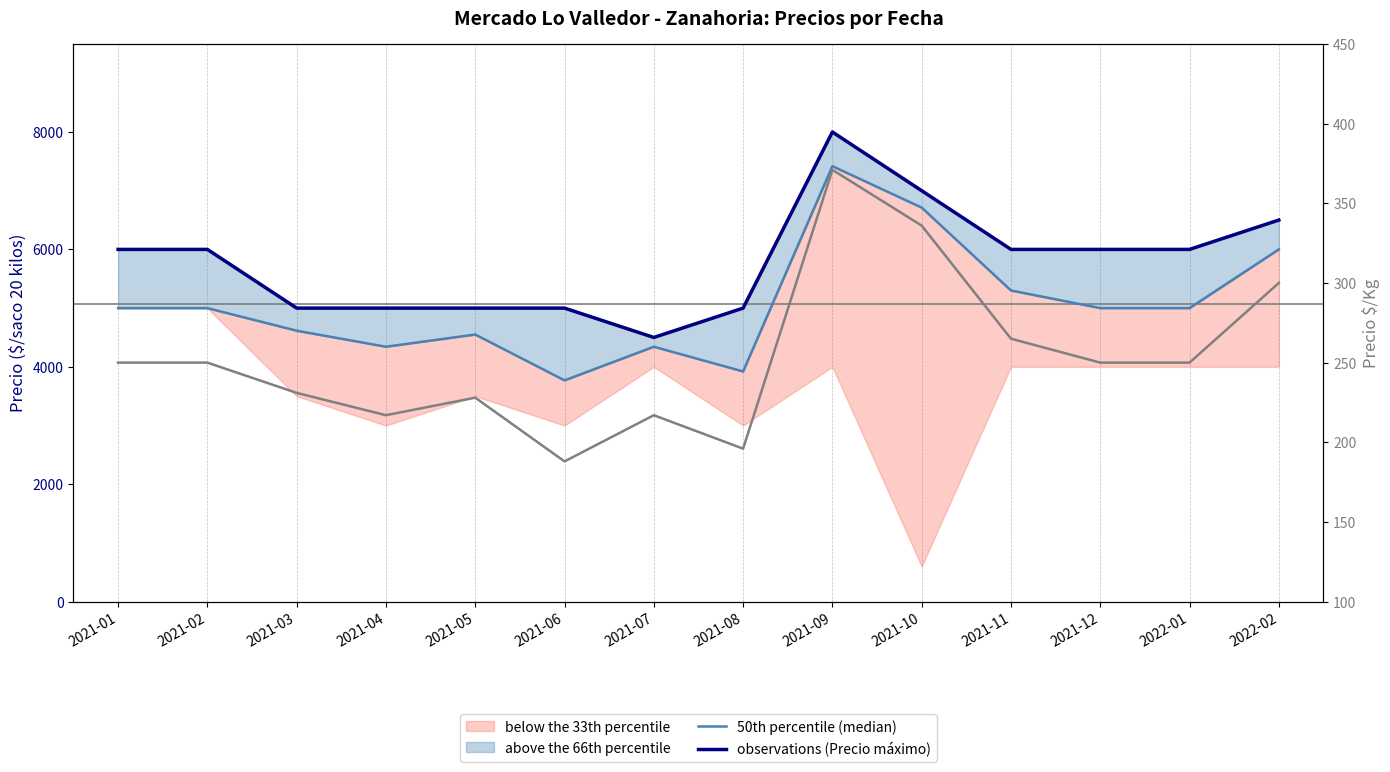

What is the difference between the maximum and second lowest values in the 50th percentile (median) series?

3497